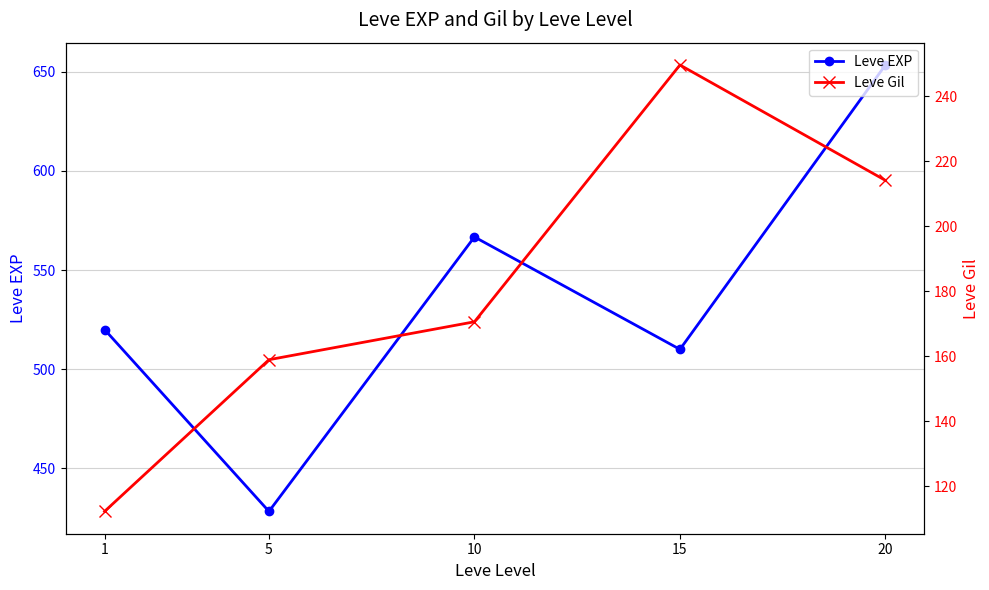

What is the maximum value shown in the chart?

653.3